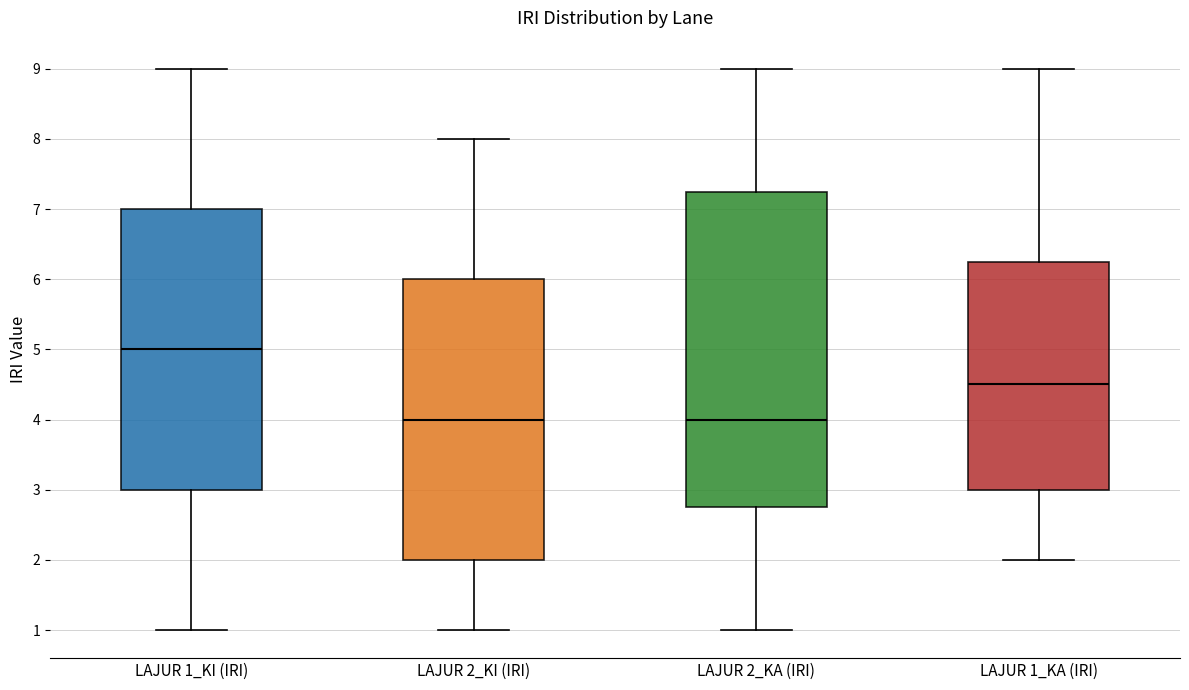

Reading left to right, read every box against the y-axis: the position of its median line, the range the box covers, and the ends of its whiskers. The values are not printed on the chart, so give them approximately, as read against the axis.

LAJUR 1_KI (IRI): median 5.0, box 3.0 to 7.0, whiskers 1.0 to 9.0
LAJUR 2_KI (IRI): median 4.0, box 2.0 to 6.0, whiskers 1.0 to 8.0
LAJUR 2_KA (IRI): median 4.0, box 2.8 to 7.3, whiskers 1.0 to 9.0
LAJUR 1_KA (IRI): median 4.5, box 3.0 to 6.3, whiskers 2.0 to 9.0